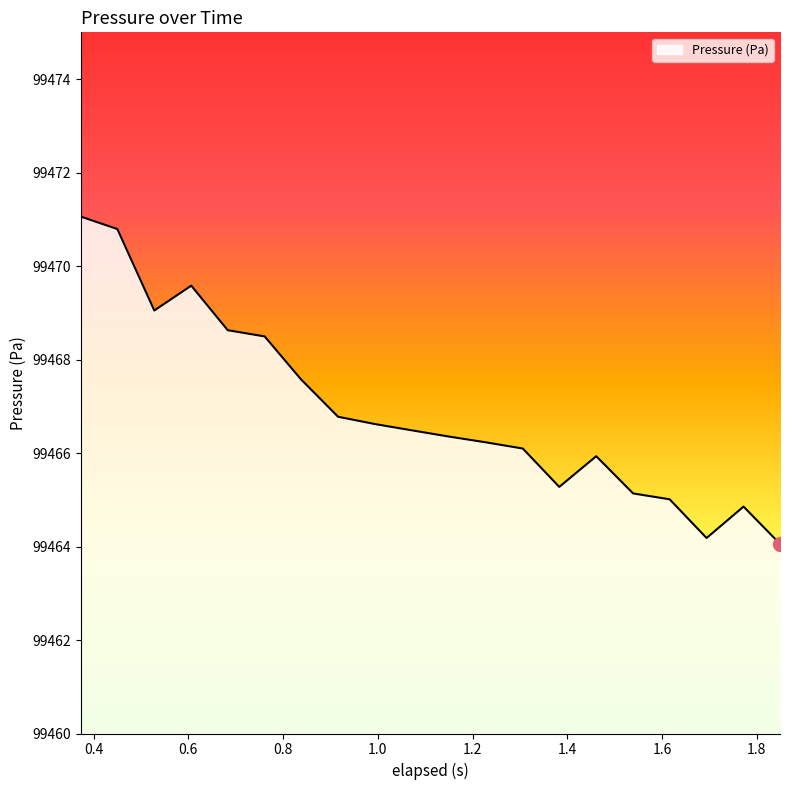

What is the smallest value displayed?

99464.1